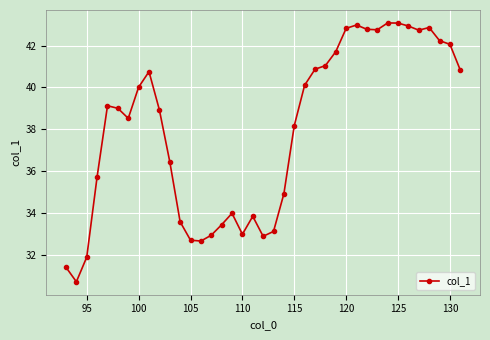

Does the chart display data point markers on the line(s)?

Yes